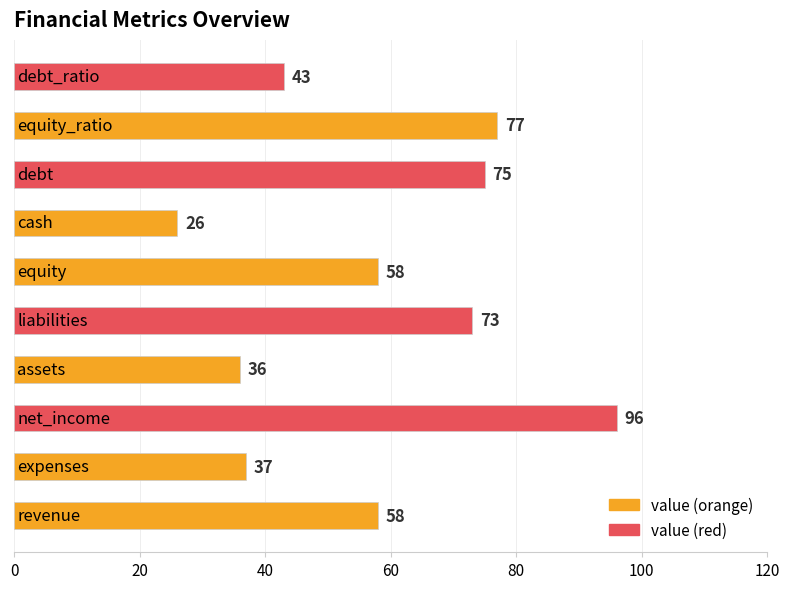

What is the difference between the maximum and second lowest values?

60